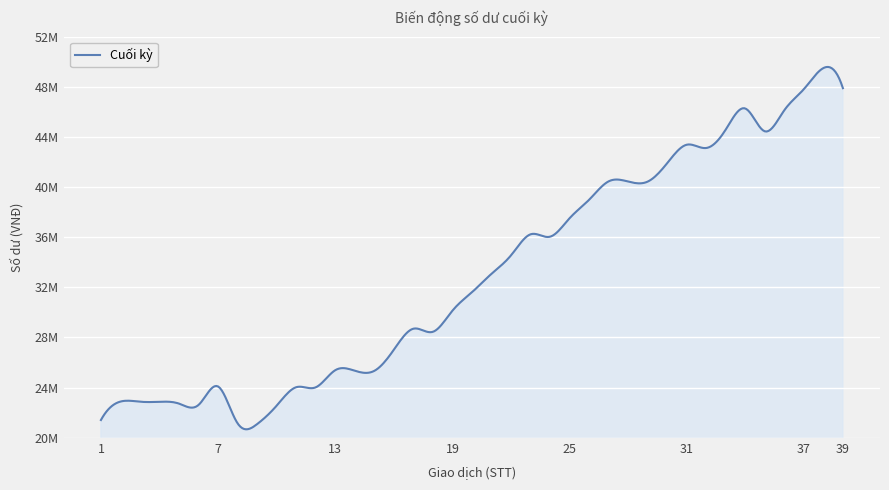

Is this an area chart (filled region under the line)?

Yes